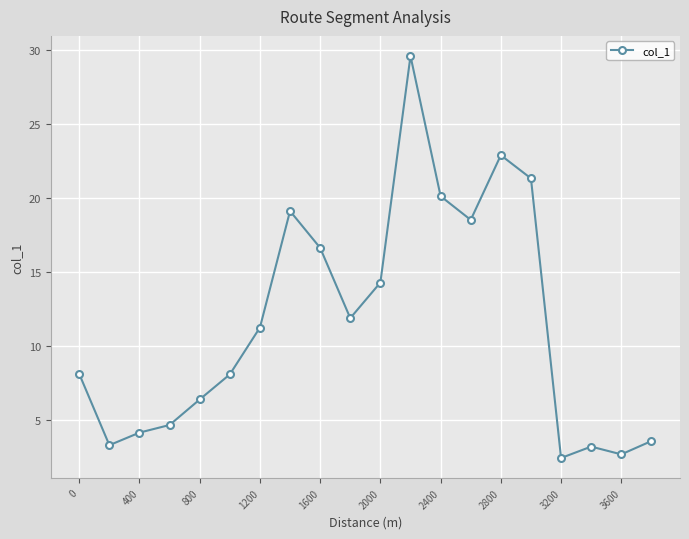

What is the difference between the second highest and minimum values?

20.4